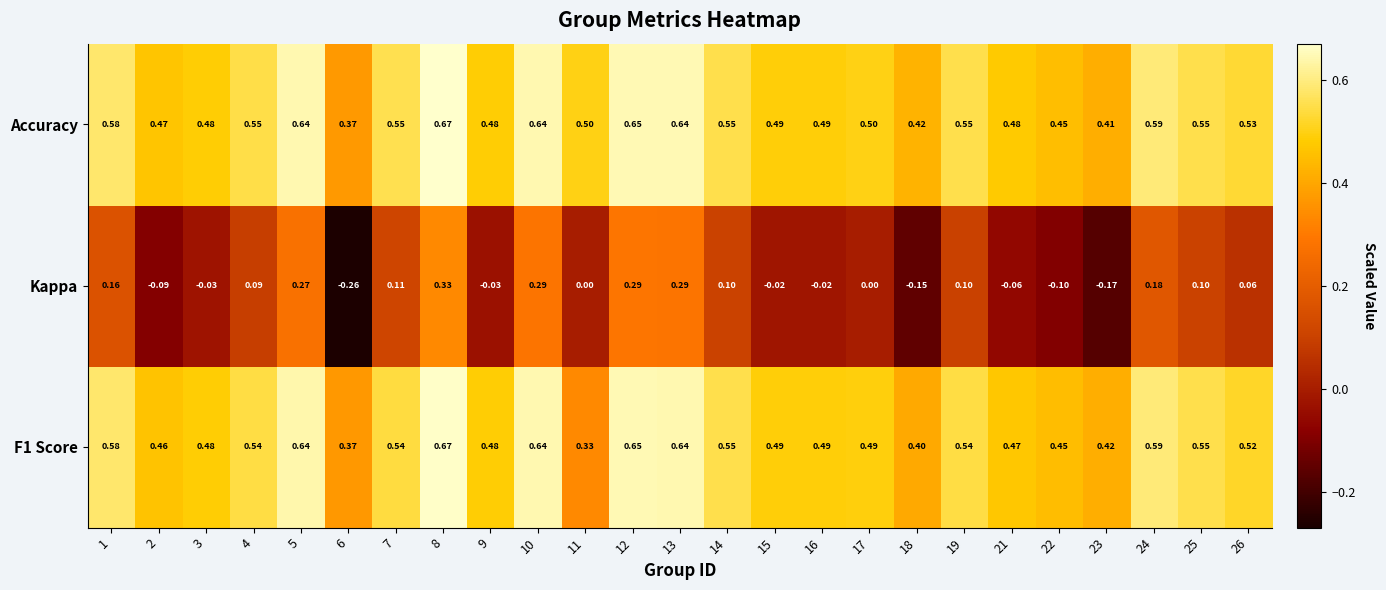

Is the value of Accuracy at 23 greater than the value of F1 Score at 5?

No